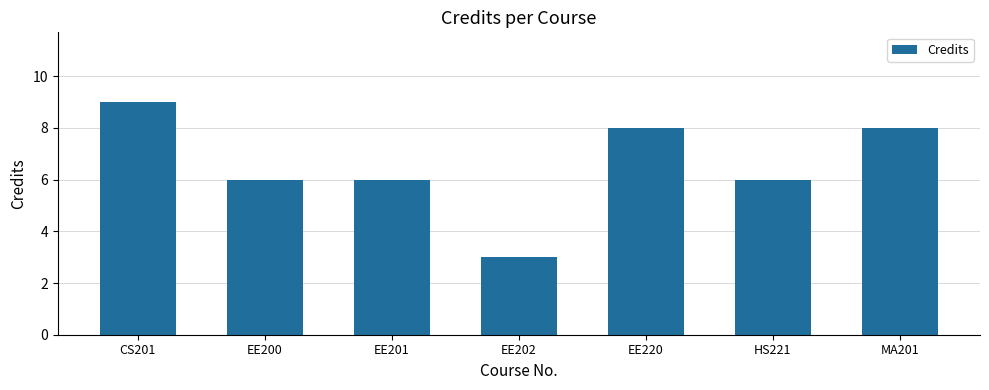

Count the number of categories in the chart.

7